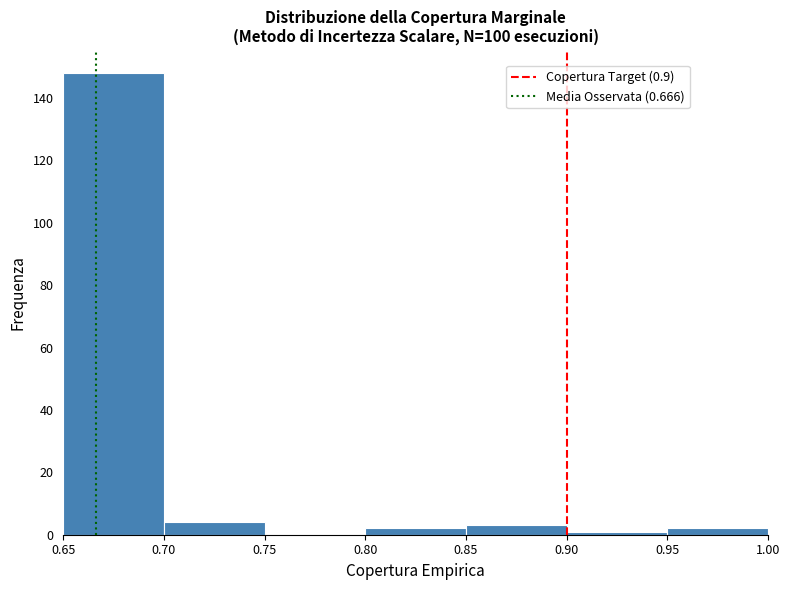

Over which range of the x-axis is the bar tallest?

0.65 to 0.70